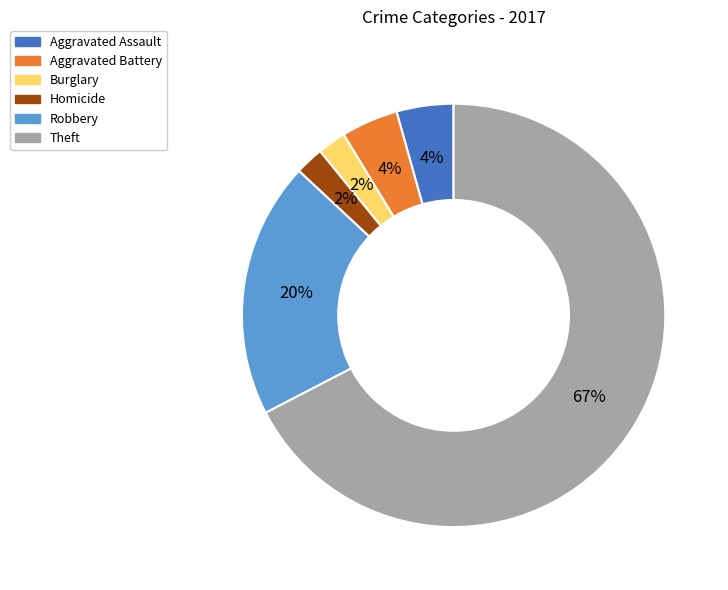

Is there any slice that represents more than half of the pie?

Yes